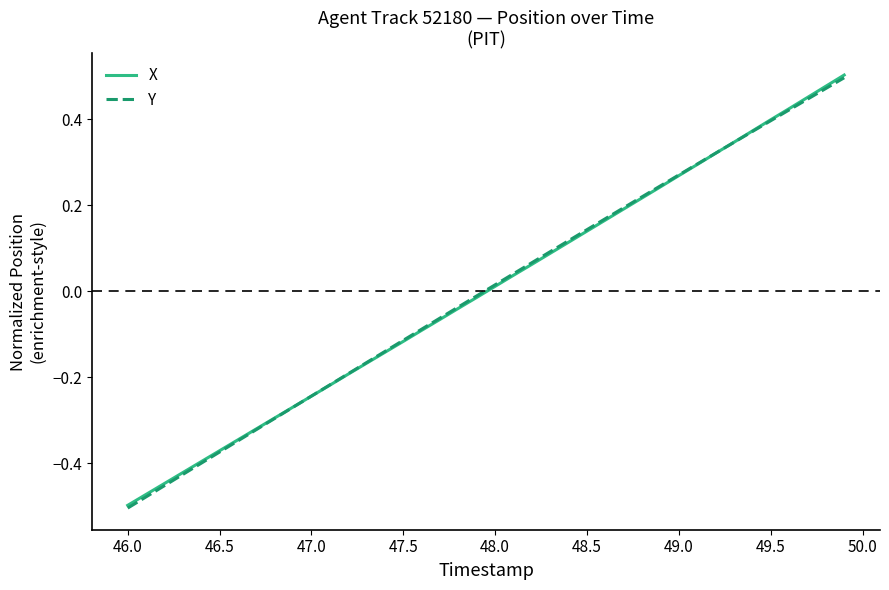

True or false: Y has a value of -0.7 at 46.5.

False